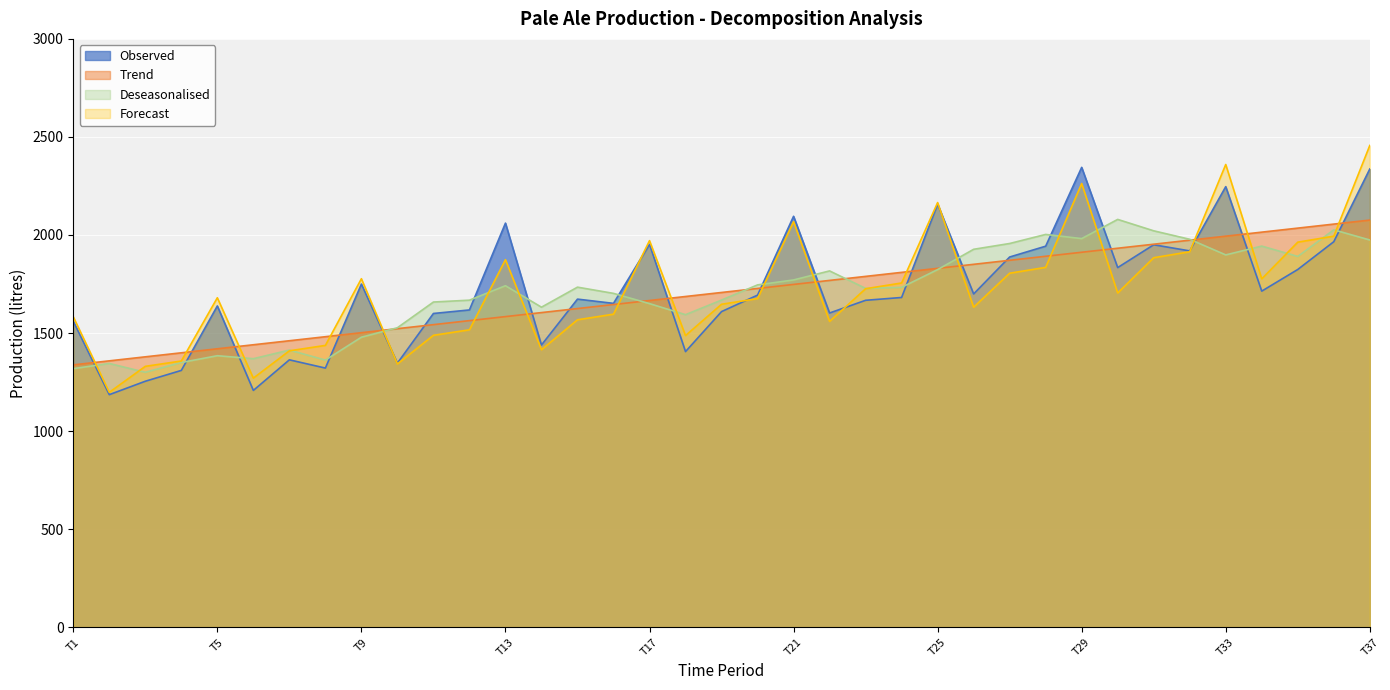

Reading left to right, transcribe all the data shown in this chart.

Observed: 1560.0	1185.6	1254.0	1309.2	1638.0	1207.2	1363.2	1321.2	1749.6	1346.4	1599.6	1617.6	2060.4	1438.8	1672.8	1651.2	1952.4	1405.2	1609.2	1693.2	2095.2	1602.0	1666.8	1681.2	2157.6	1699.2	1887.6	1942.8	2344.8	1833.6	1950.0	1918.8	2246.4	1713.6	1824.0	1965.6	2336.4
Trend: 1337.5	1358.0	1378.5	1399.0	1419.6	1440.1	1460.6	1481.1	1501.6	1522.1	1542.6	1563.1	1583.7	1604.2	1624.7	1645.2	1665.7	1686.2	1706.7	1727.2	1747.8	1768.3	1788.8	1809.3	1829.8	1850.3	1870.8	1891.3	1911.8	1932.4	1952.9	1973.4	1993.9	2014.4	2034.9	2055.4	2075.9
Deseasonalised: 1318.3	1344.5	1299.8	1349.6	1384.2	1369.0	1413.0	1362.0	1478.5	1526.9	1658.0	1667.5	1741.2	1631.6	1733.9	1702.1	1649.9	1593.5	1667.9	1745.4	1770.6	1816.7	1727.7	1733.0	1823.3	1926.9	1956.5	2002.7	1981.5	2079.3	2021.2	1978.0	1898.4	1943.3	1890.6	2026.2	1974.4
Forecast: 1582.7	1197.5	1330.0	1357.2	1679.8	1269.9	1409.1	1436.8	1776.9	1342.2	1488.3	1516.4	1874.0	1414.6	1567.5	1596.0	1971.1	1486.9	1646.6	1675.6	2068.2	1559.3	1725.8	1755.2	2165.2	1631.6	1804.9	1834.8	2262.3	1704.0	1884.1	1914.3	2359.4	1776.3	1963.2	1993.9	2456.5